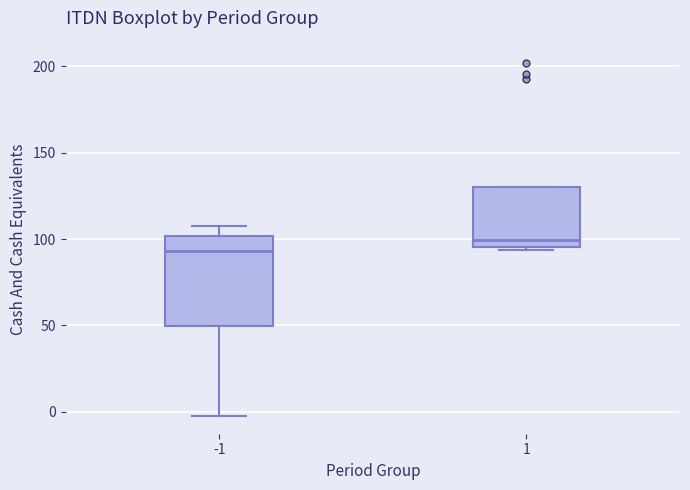

Reading left to right, transcribe this box plot: for each box, give where its median line is, the range the box spans, and where its two whiskers end, as read against the y-axis. The values are not printed on the chart, so give them approximately, as read against the axis.

-1: median 95, box 50 to 100, whiskers -5 to 105
1: median 100, box 95 to 130, whiskers 95 (just below the box's lower edge) to 130